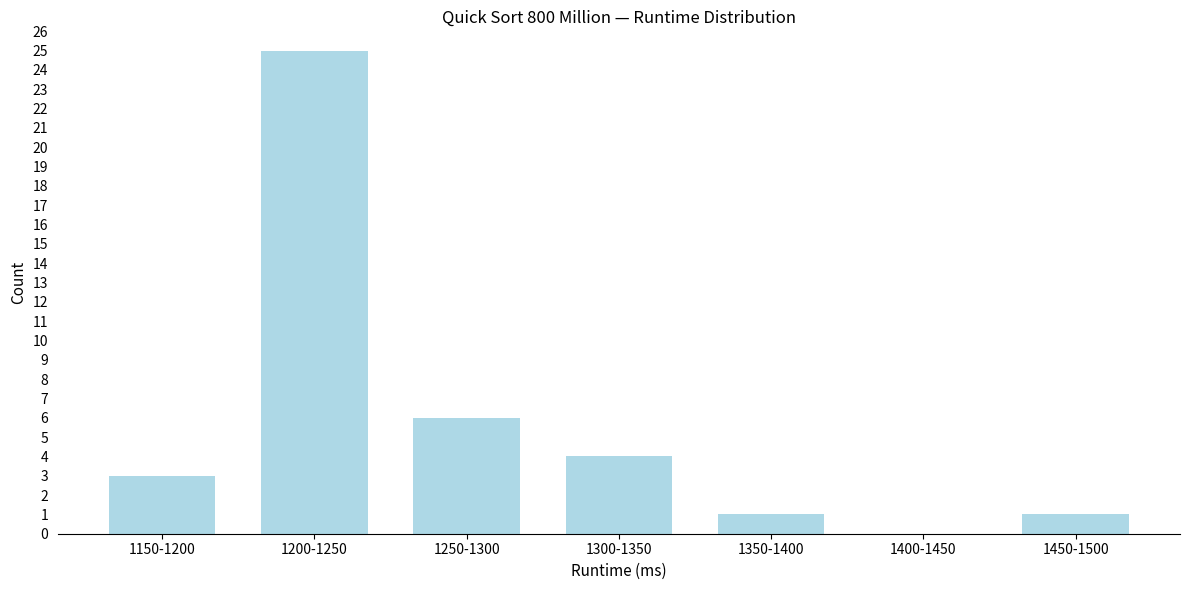

Reading right to left, what are all the values shown in this chart?

1450-1500=1	1400-1450=0	1350-1400=1	1300-1350=4	1250-1300=6	1200-1250=25	1150-1200=3